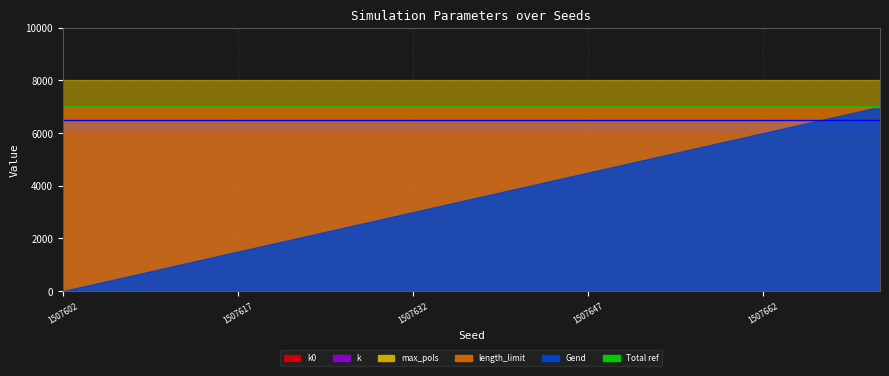

How many lines are shown in the chart?

3